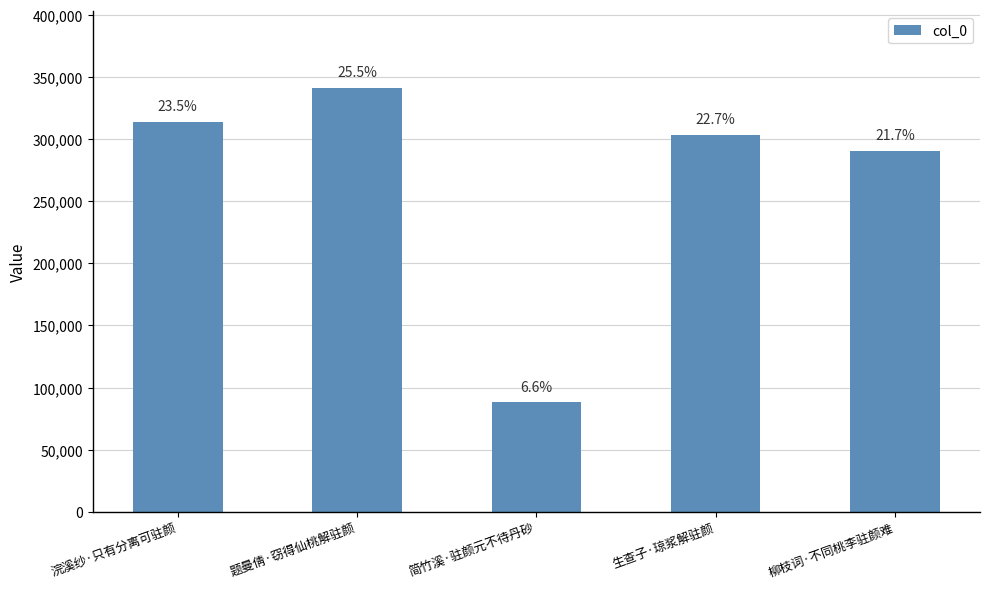

At which category does the chart reach its peak across all series?

题曼倩·窃得仙桃解驻颜